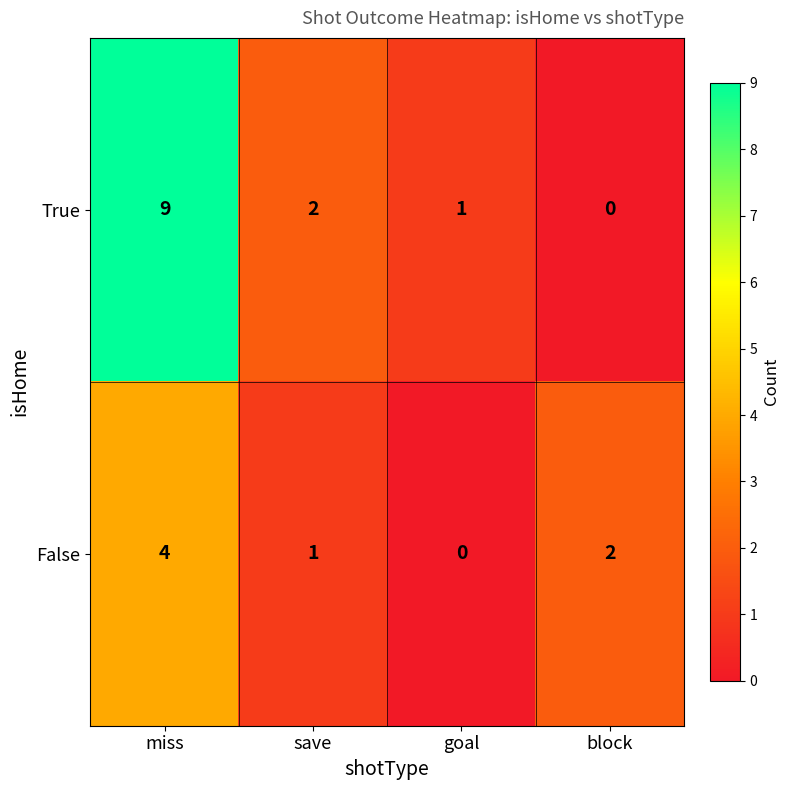

What is the sum of the False values at block and miss?

6